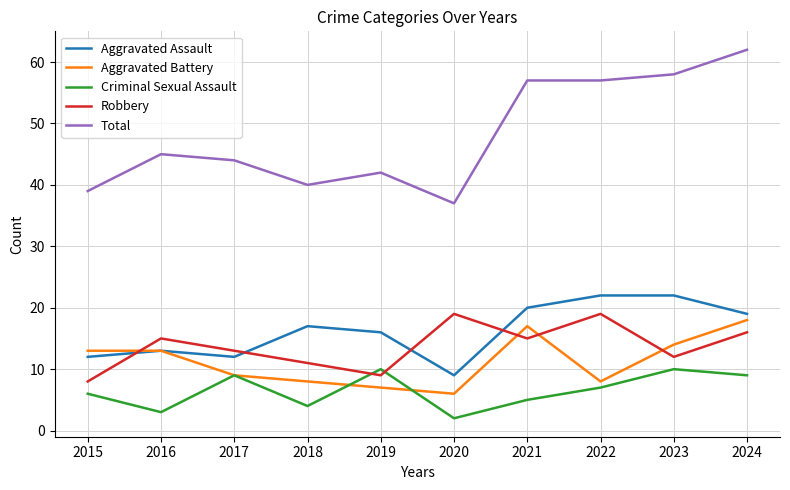

True or false: Aggravated Assault and Total intersect in this chart.

False